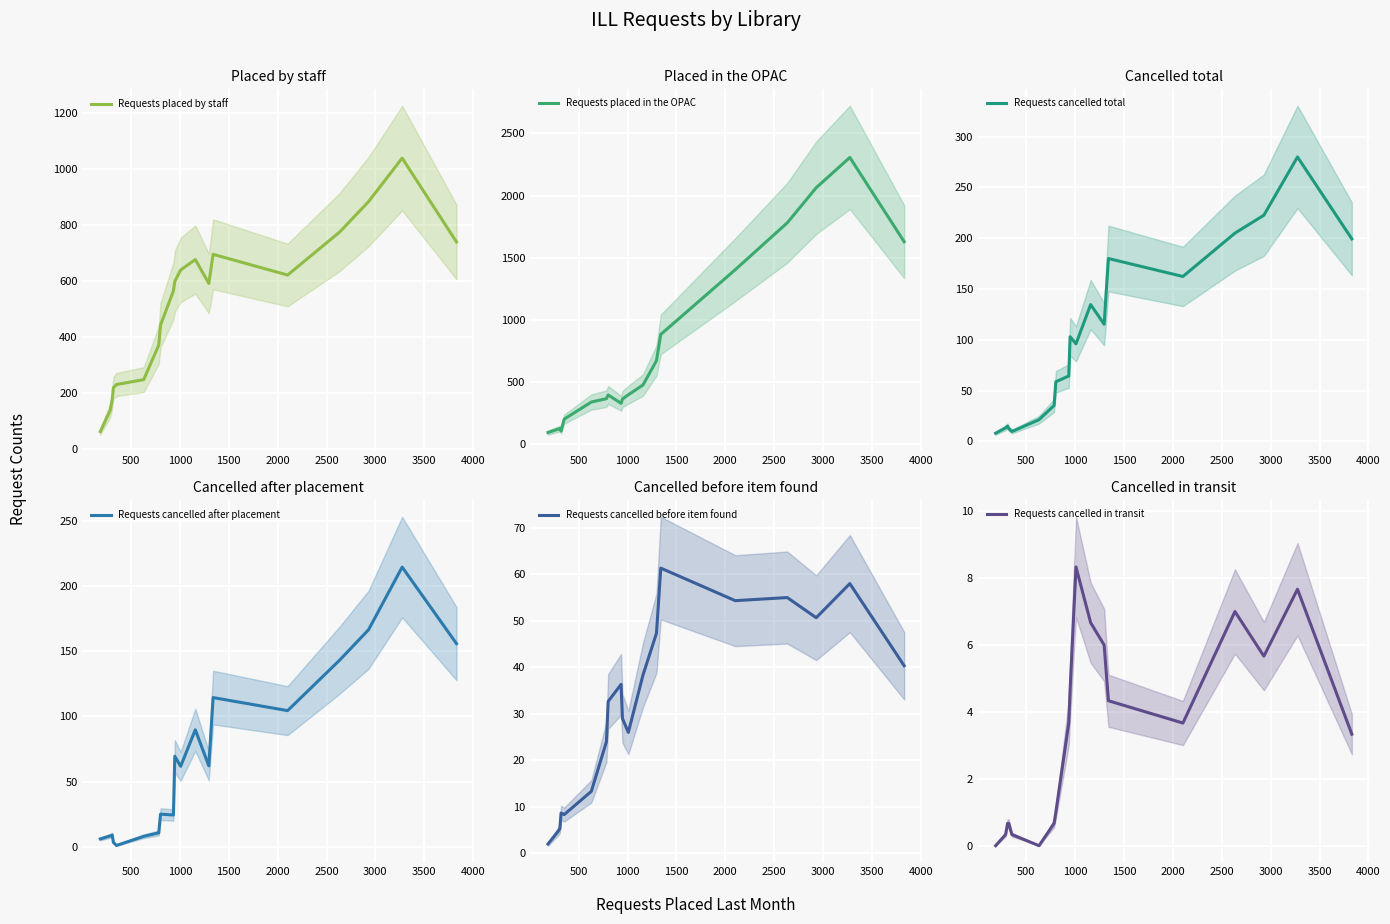

What is the lowest value of the Requests placed by staff series?

62.0